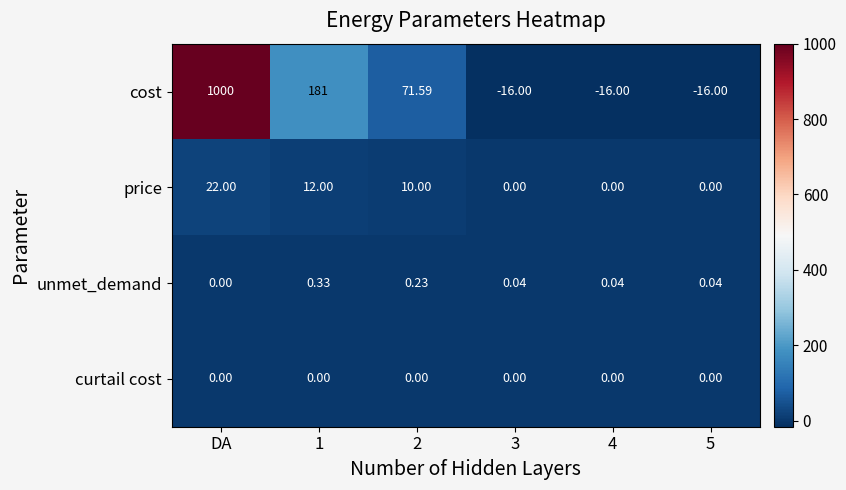

At which label does price first exceed 10?

DA